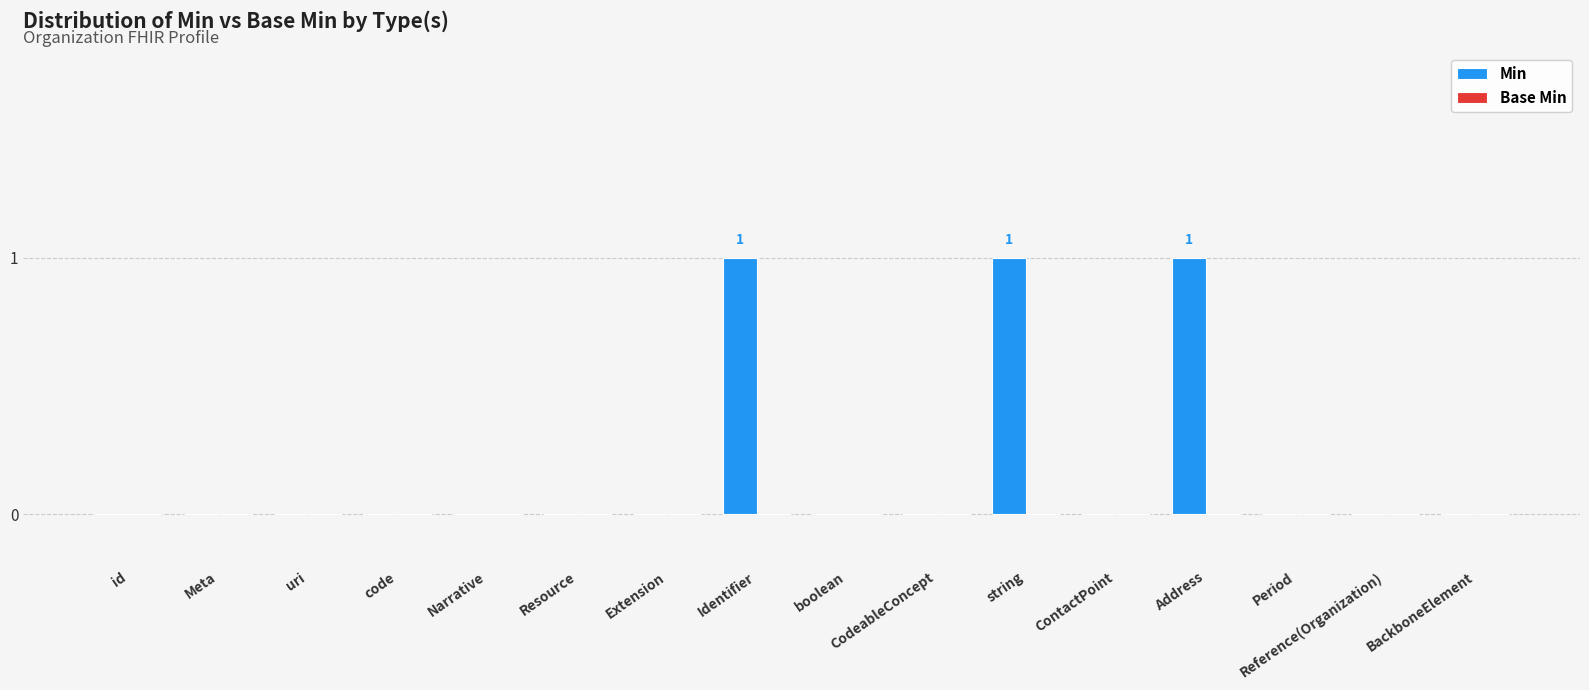

Between uri and Address, which is larger?

Address